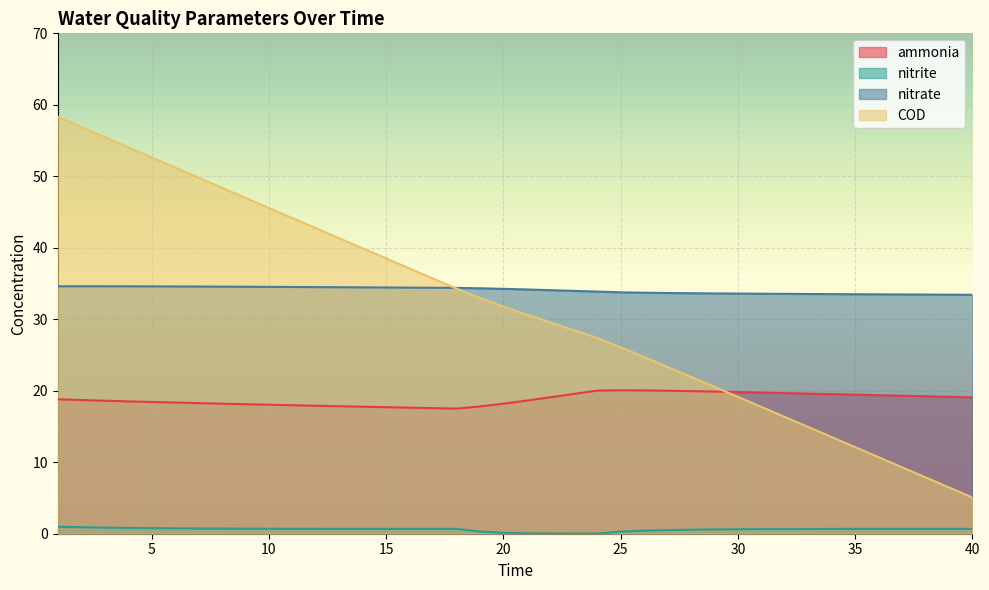

Where does the COD series first go above 31?

1